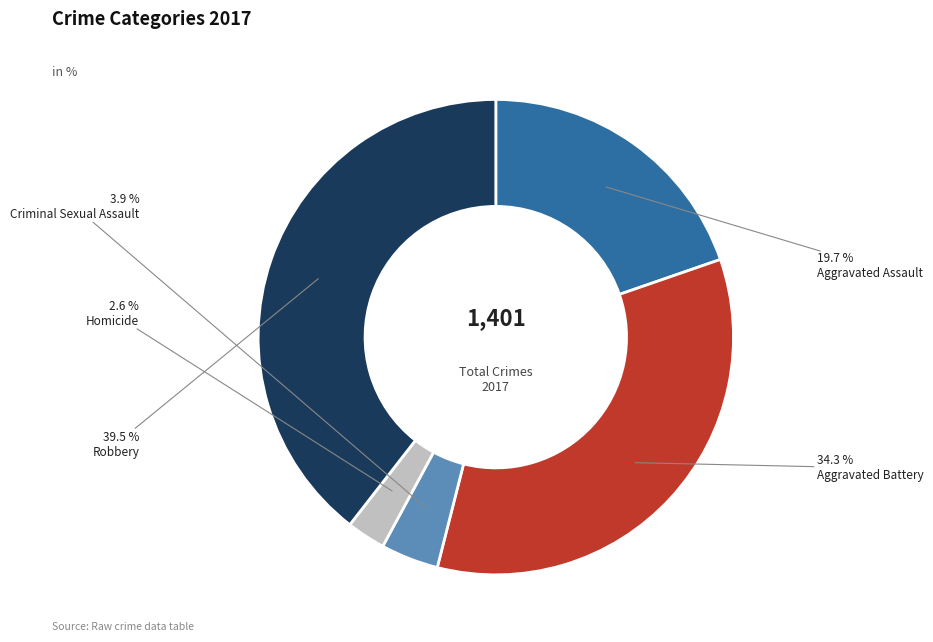

Between Homicide and Aggravated Assault, which is larger?

Aggravated Assault